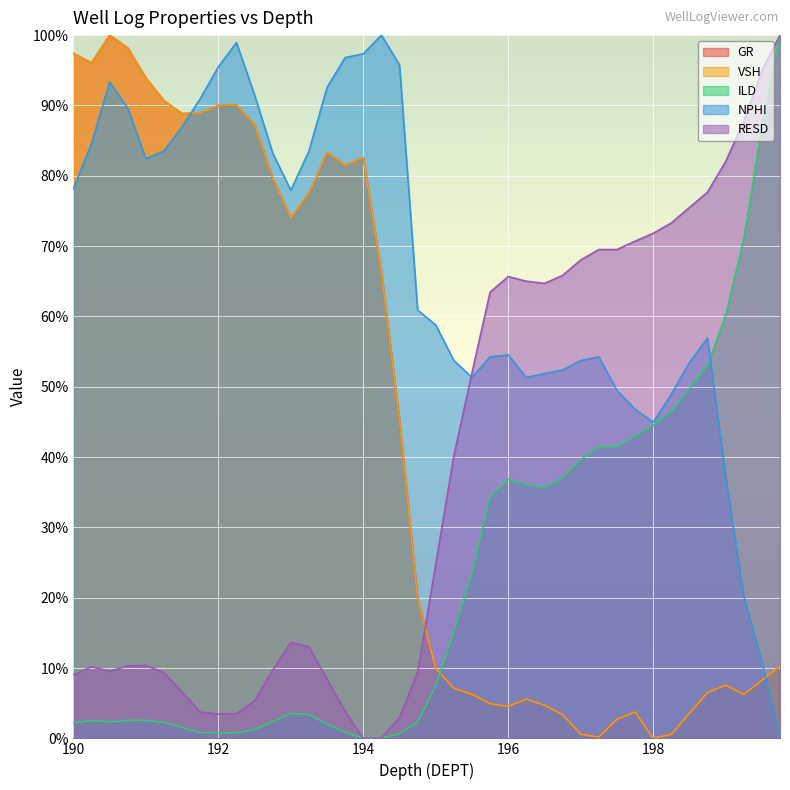

Where is the first local maximum for RESD?

190.25